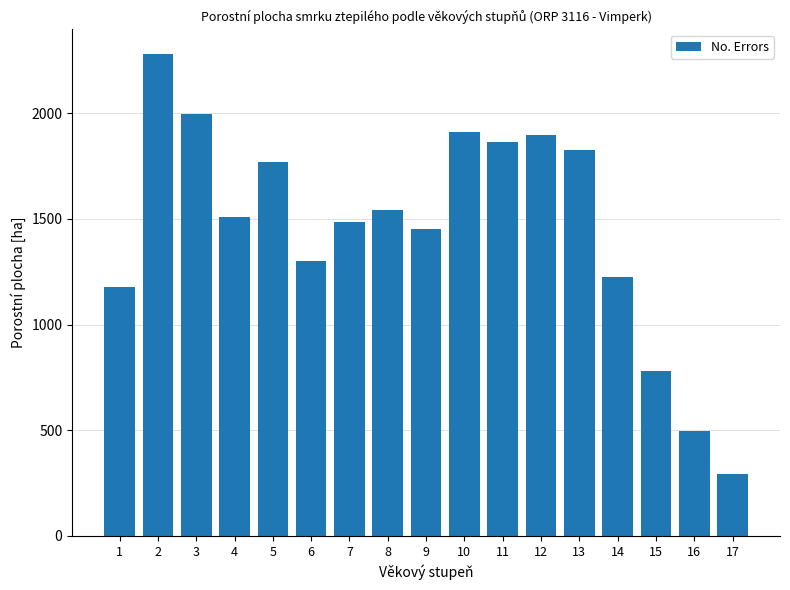

Reading right to left, what are all the values shown in this chart?

291.9	497.0	779.9	1224.5	1823.2	1896.7	1863.1	1910.1	1451.7	1543.8	1486.0	1300.8	1768.0	1510.5	1997.5	2281.1	1176.9